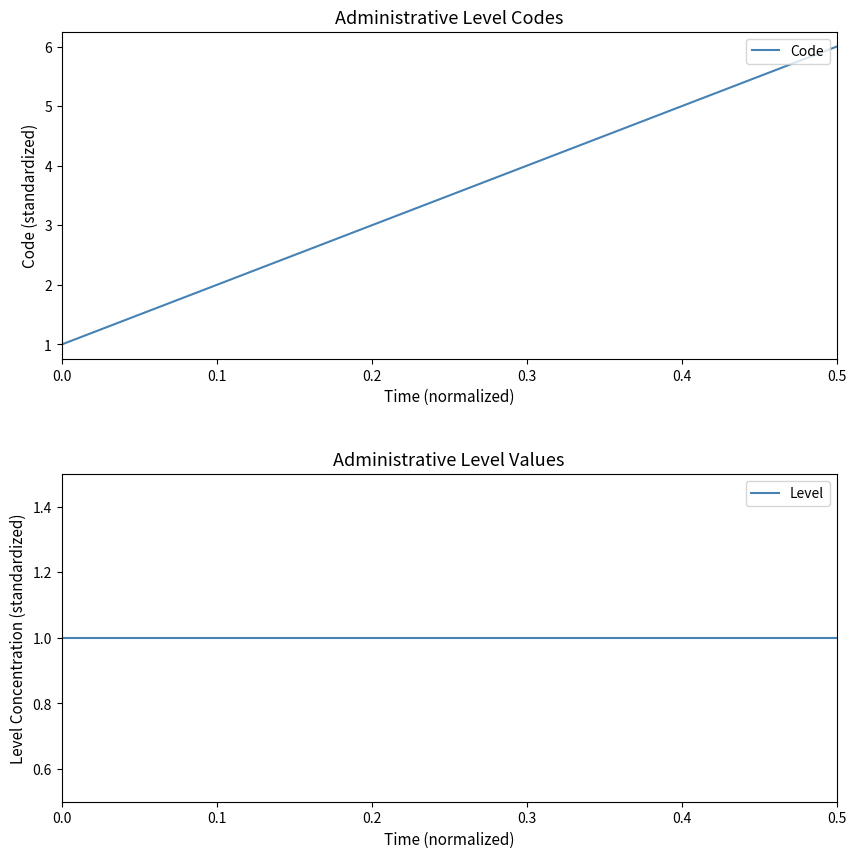

What is the value of the Code point at the 1st from the left?

1